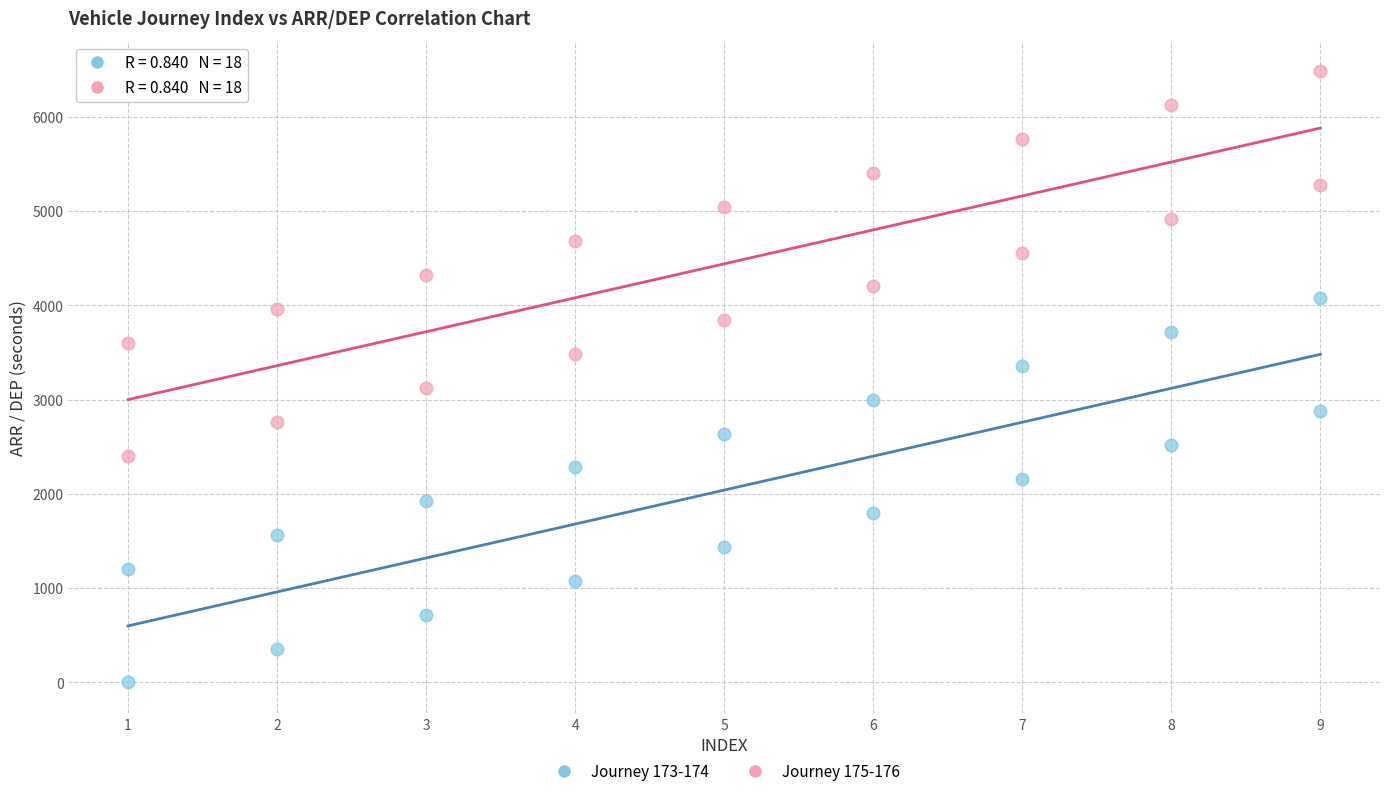

Across all data points, what is the range of Y values (max minus min)?

6480